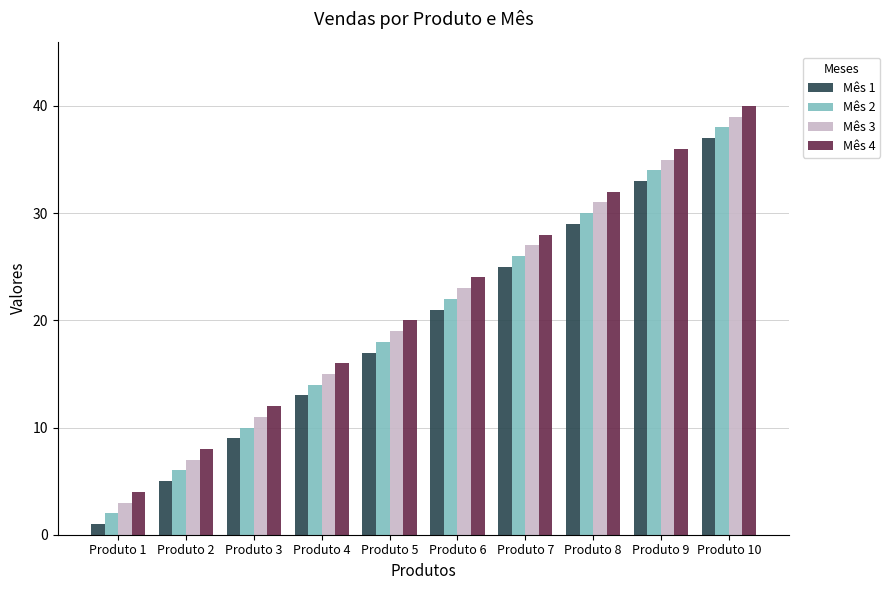

Which label corresponds to the smallest value in the chart?

Produto 1